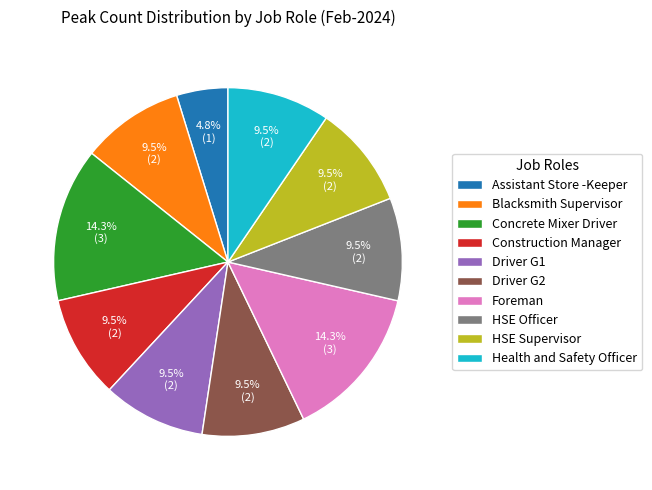

Which category has the smallest portion of the pie?

Assistant Store -Keeper